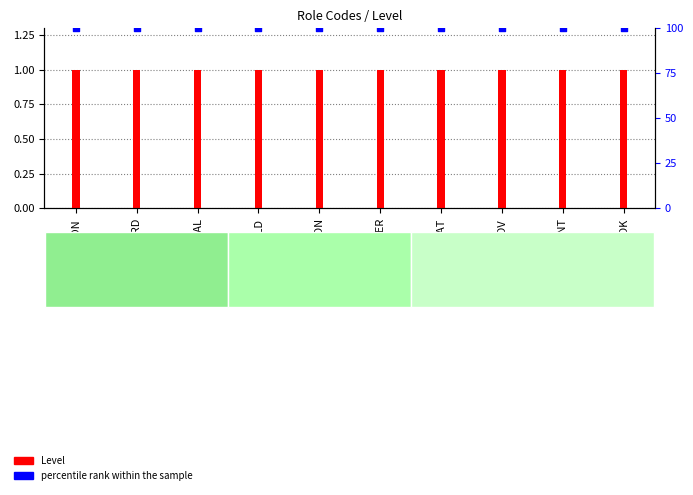

Which series reaches the minimum Y coordinate?

Level